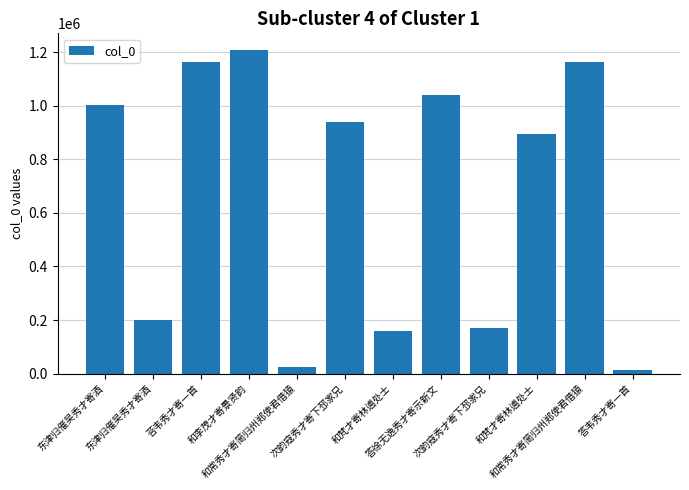

What is the change in value from 东津归催吴秀才寄酒 to 荅韦秀才寄一首?

+962881